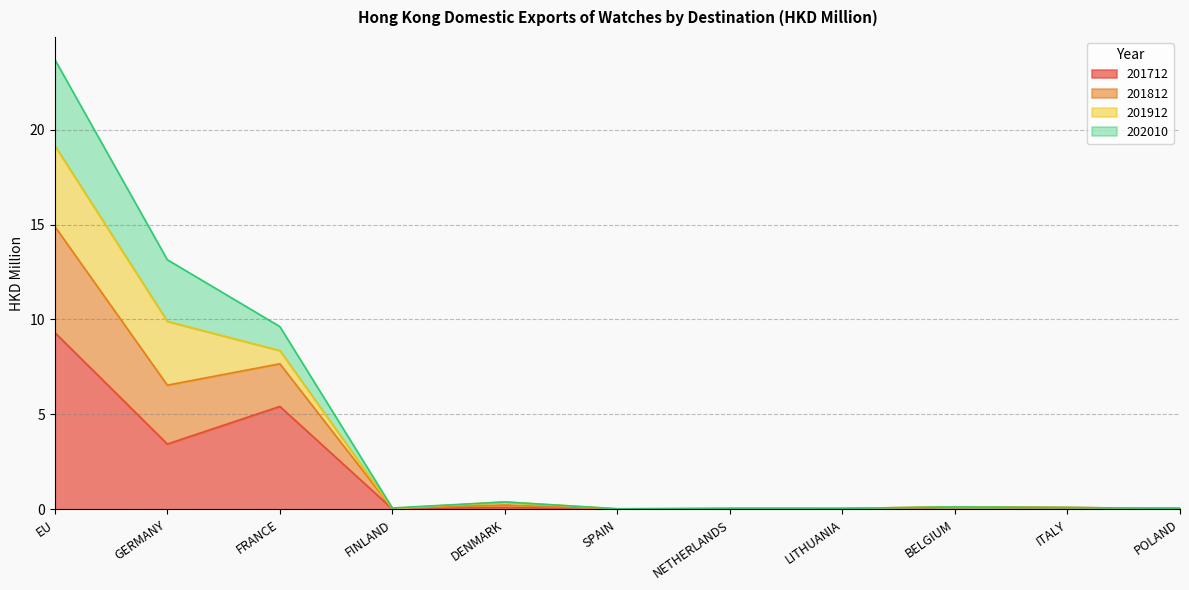

At which category is the sum across all series the highest?

EU